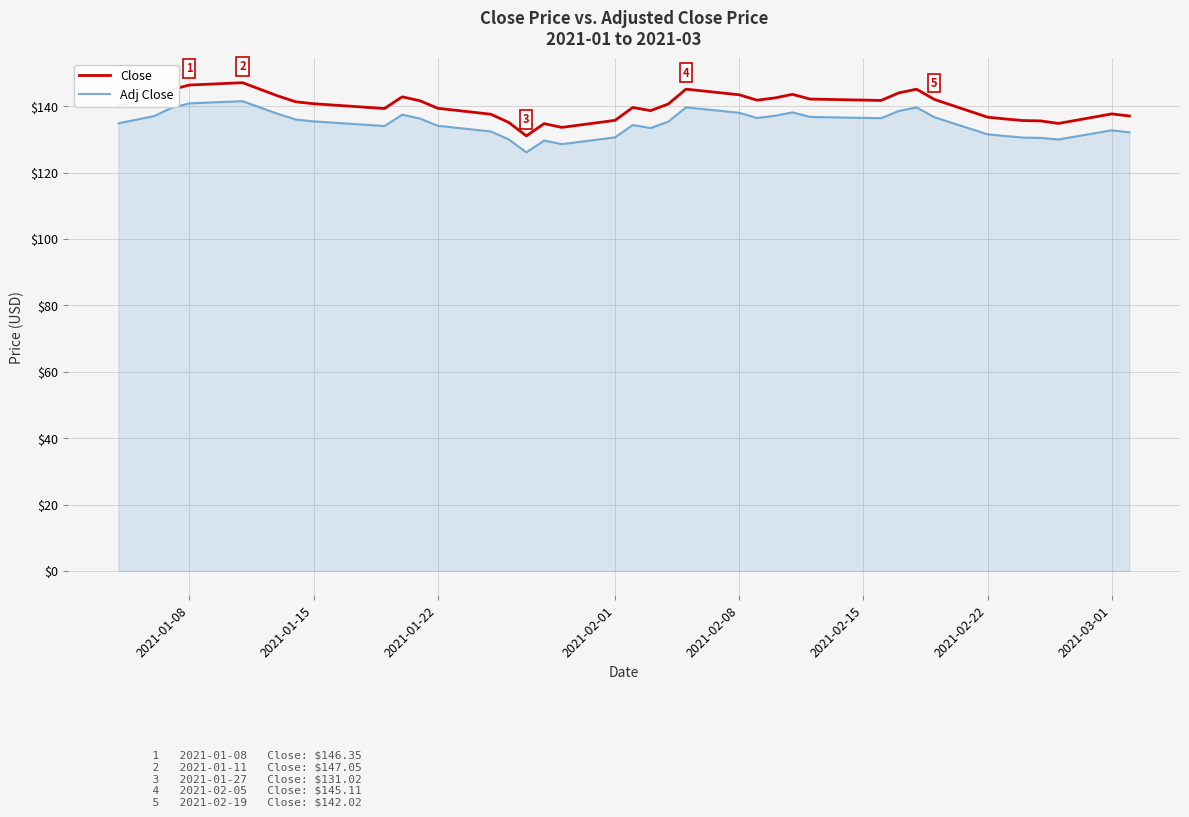

Which series has the widest spread of values?

Close